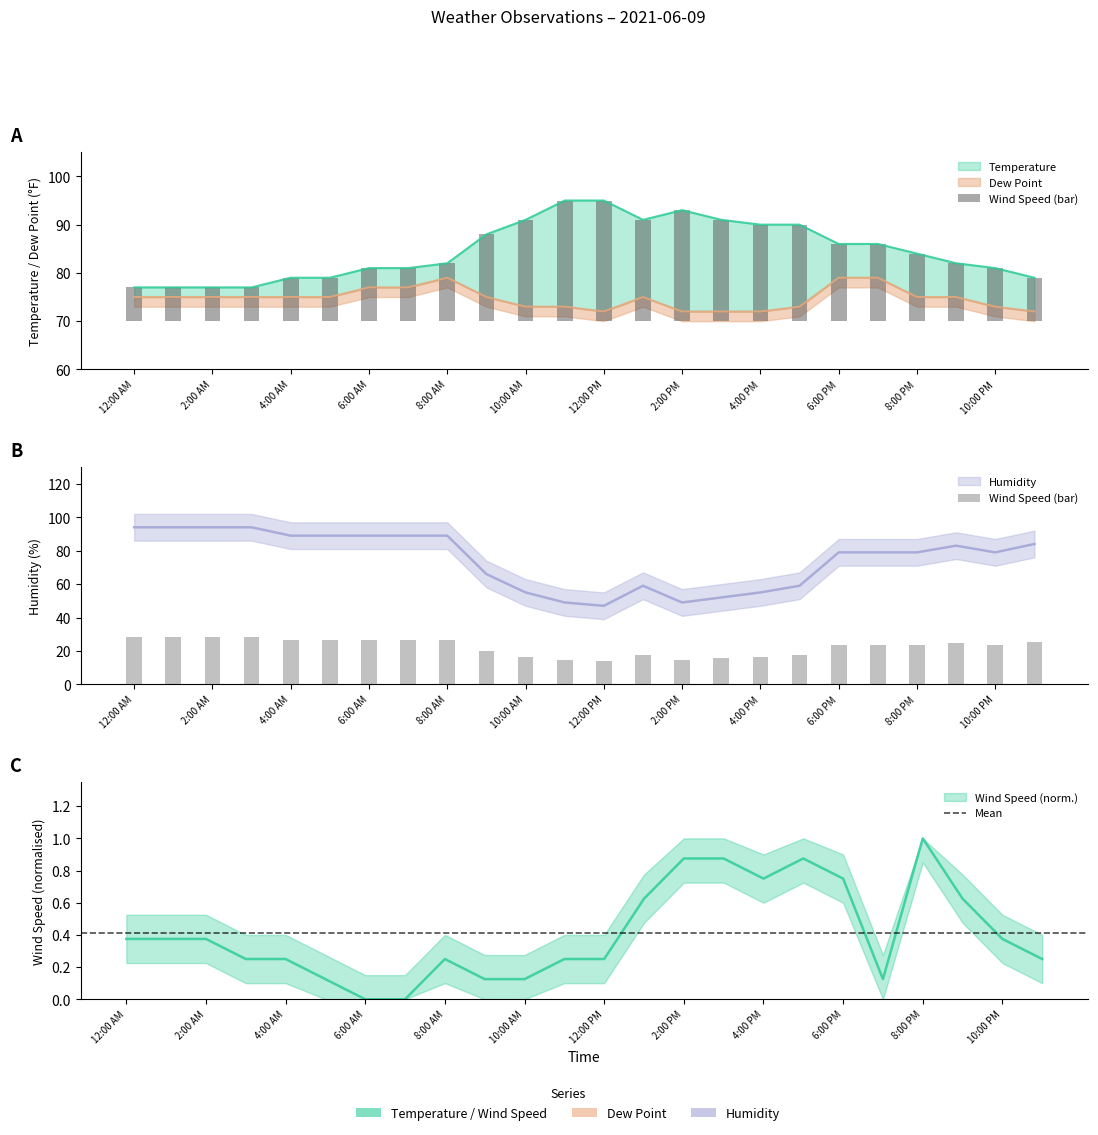

What is the sum of the Humidity values at 1:00 PM and 3:00 AM?

153.0